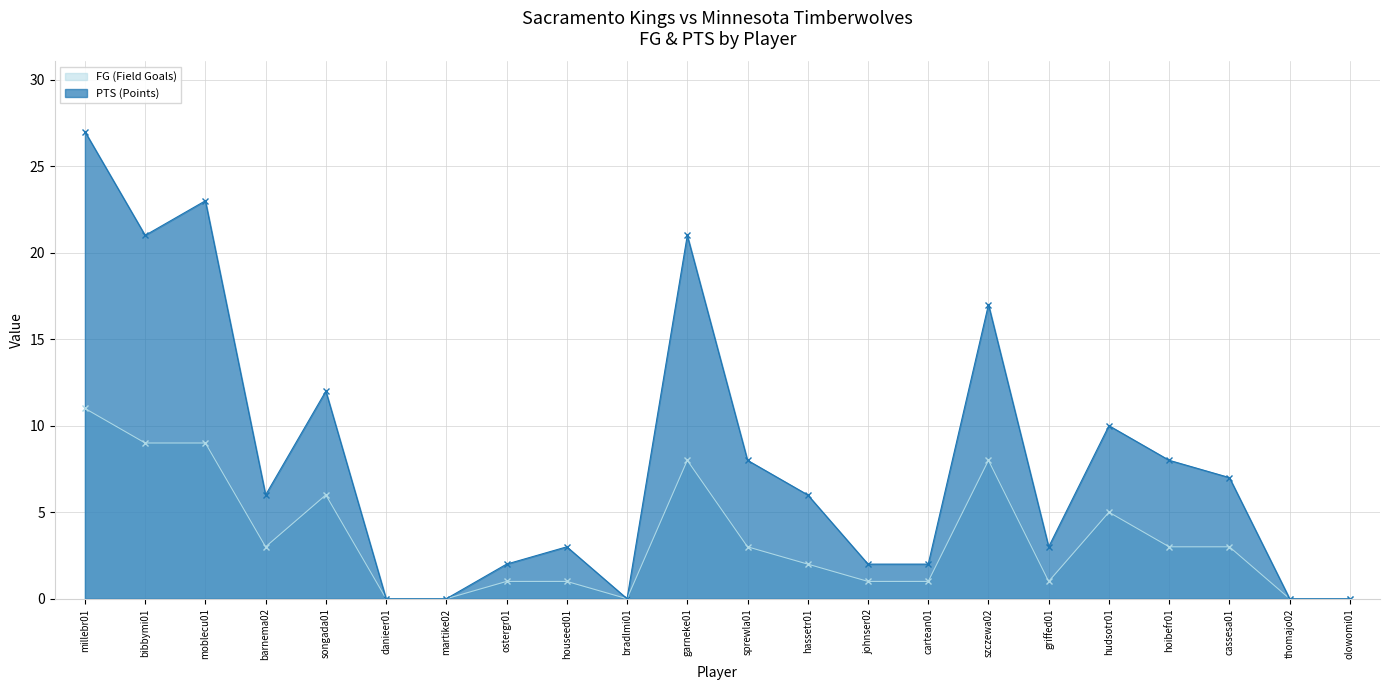

Which series has the largest total across all categories?

PTS (Points)